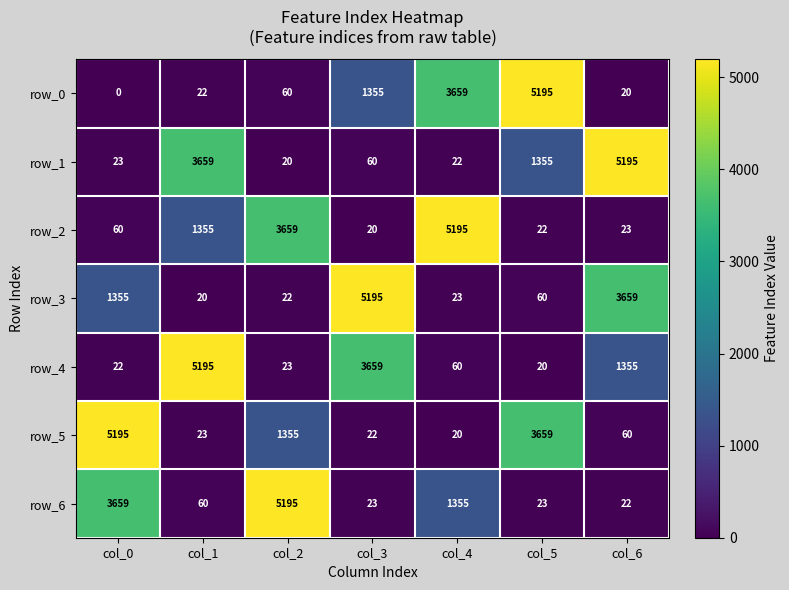

What is the sum of all row_5 values?

10334